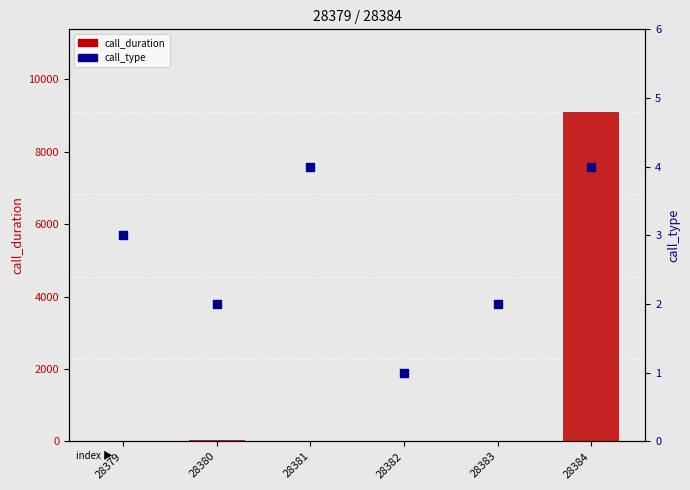

Which series reaches the maximum Y coordinate?

call_duration